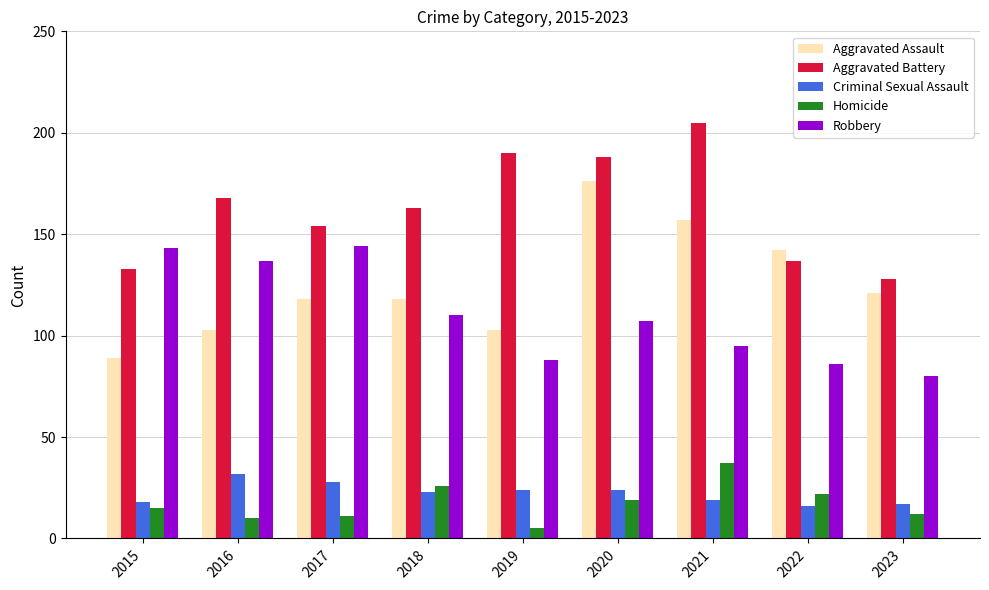

How many Aggravated Assault values are between 103 and 142?

6